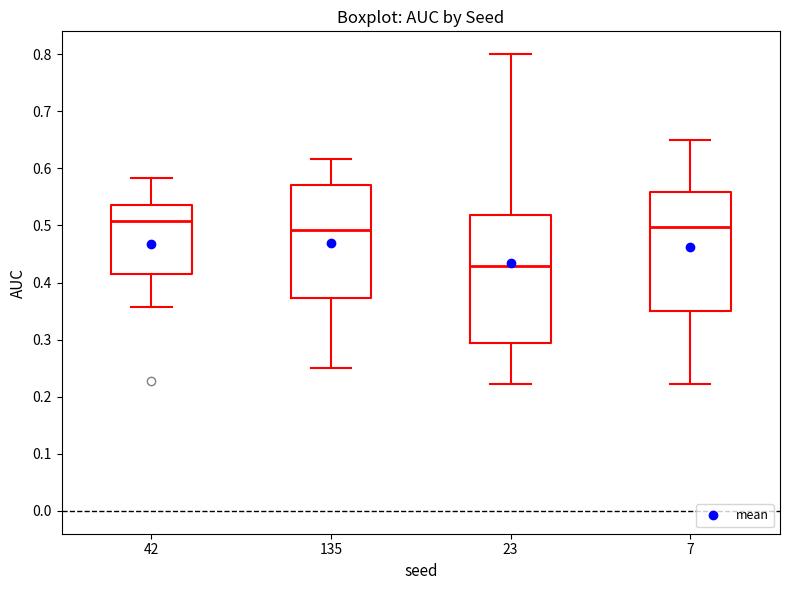

Where does the lower whisker of the box at x = 42 end on the y-axis? The values are not printed on the chart, so give them approximately, as read against the axis.

0.36